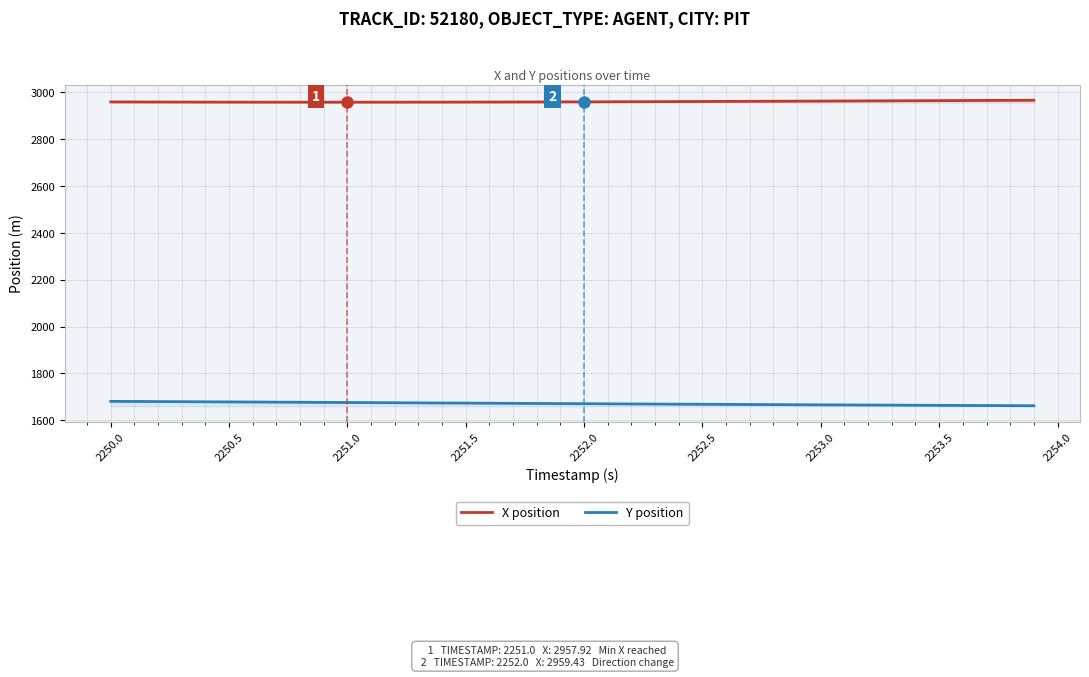

True or false: Y position and X position intersect in this chart.

False